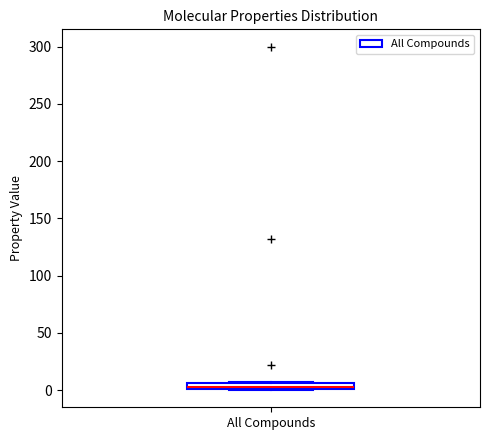

Where is the lower edge of the box for All Compounds on the y-axis? The values are not printed on the chart, so give them approximately, as read against the axis.

0